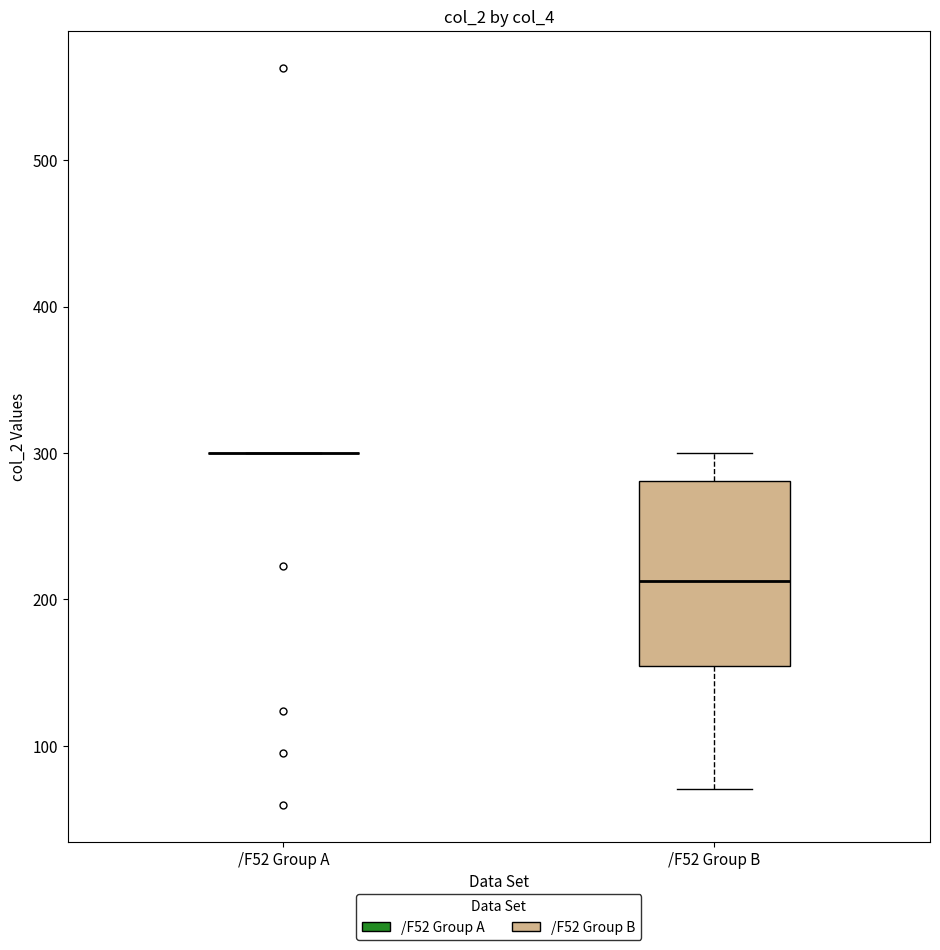

Which box is the tallest, from its lower edge to its upper edge?

/F52 Group B